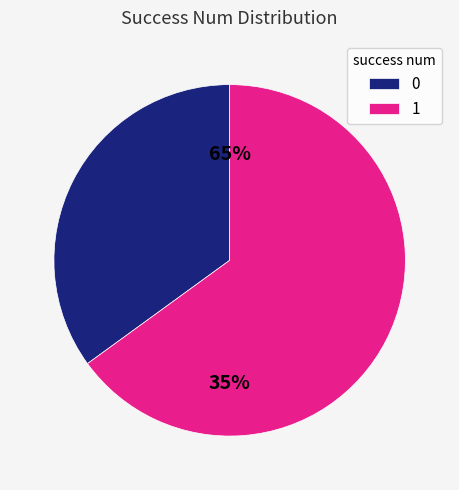

Which has a higher value, 1 or 0?

1